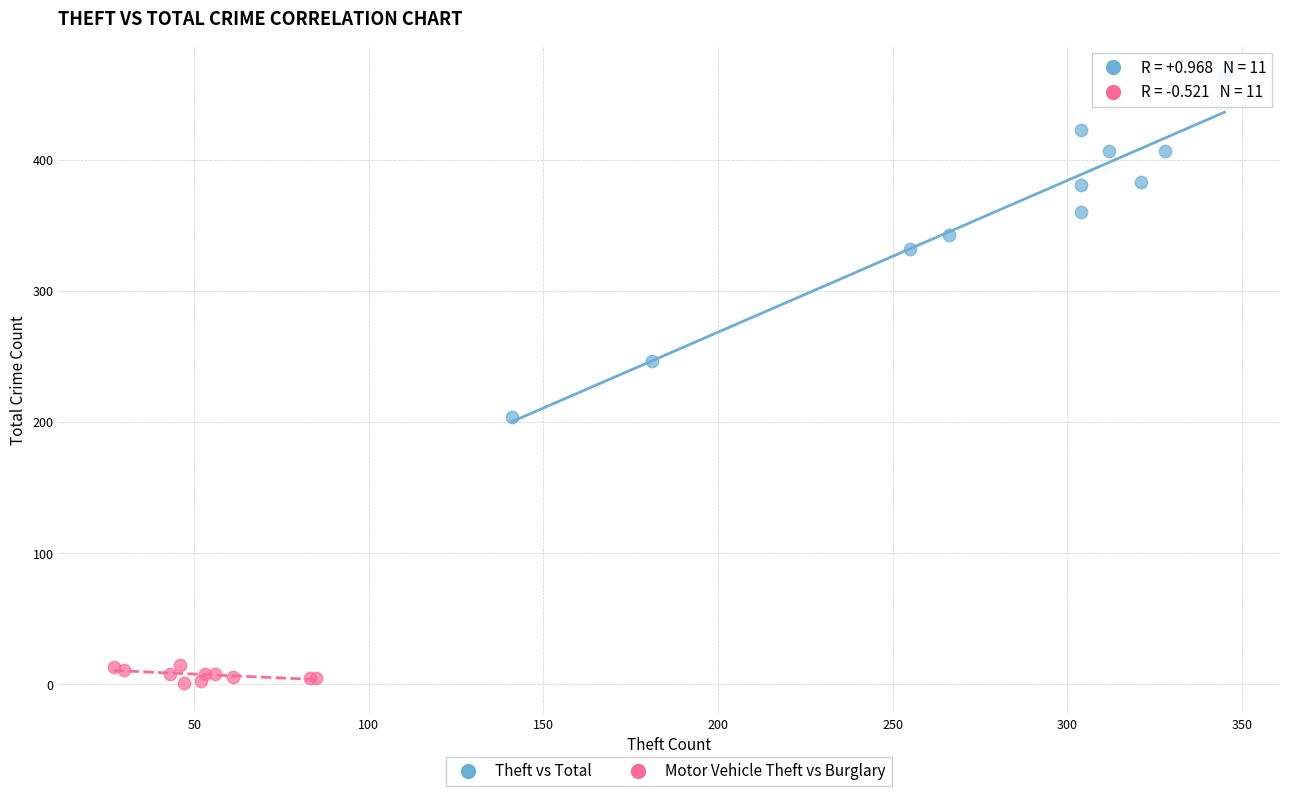

Which series contains the highest Y value?

Theft vs Total